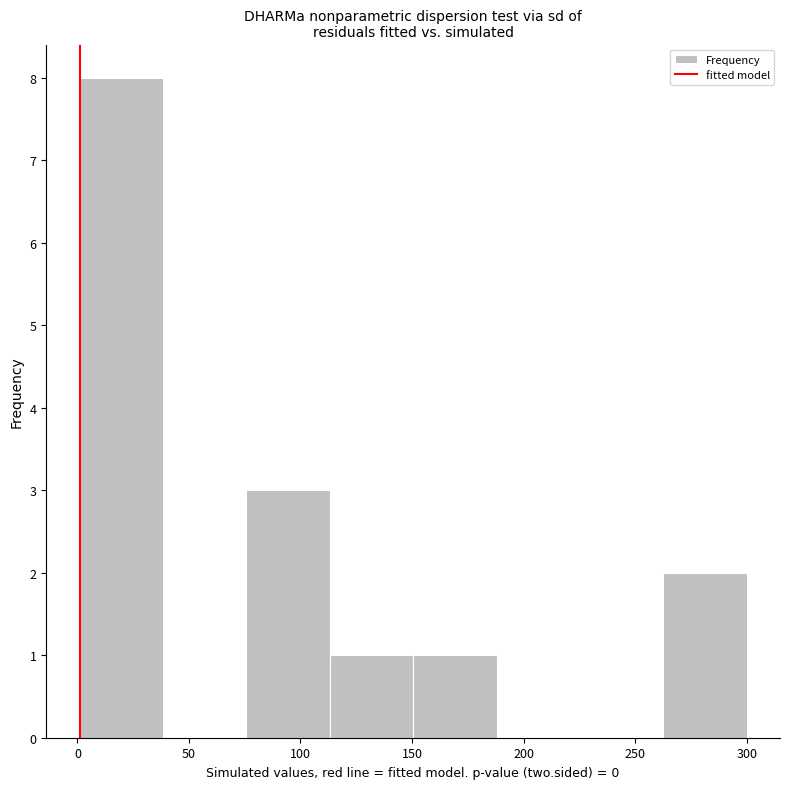

Reading left to right, list every bar in this chart as the range it spans on the x-axis followed by its height. Neither the bar edges nor the heights are printed on the chart, so give them approximately, as read against the axes.

0 to 40: 8
40 to 75: 0
75 to 115: 3
115 to 150: 1
150 to 190: 1
190 to 225: 0
225 to 265: 0
265 to 300: 2